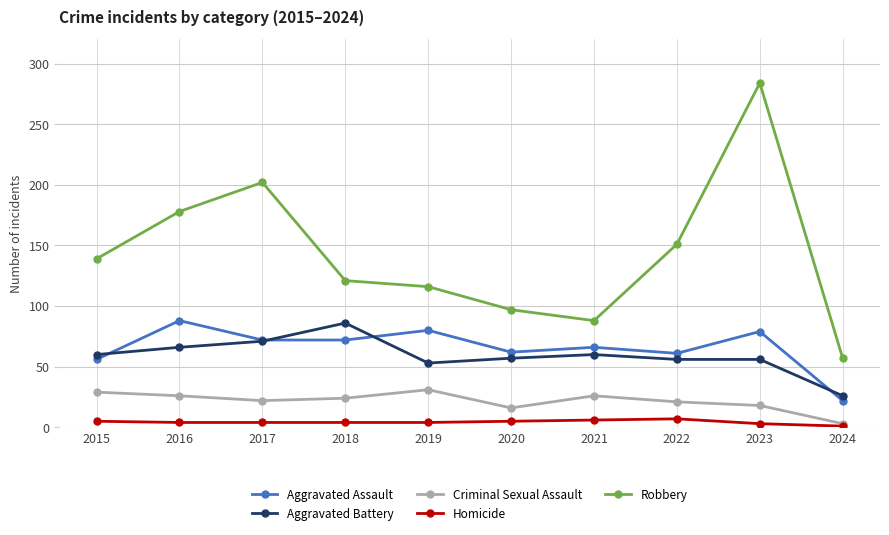

Which series has the widest spread of values?

Robbery